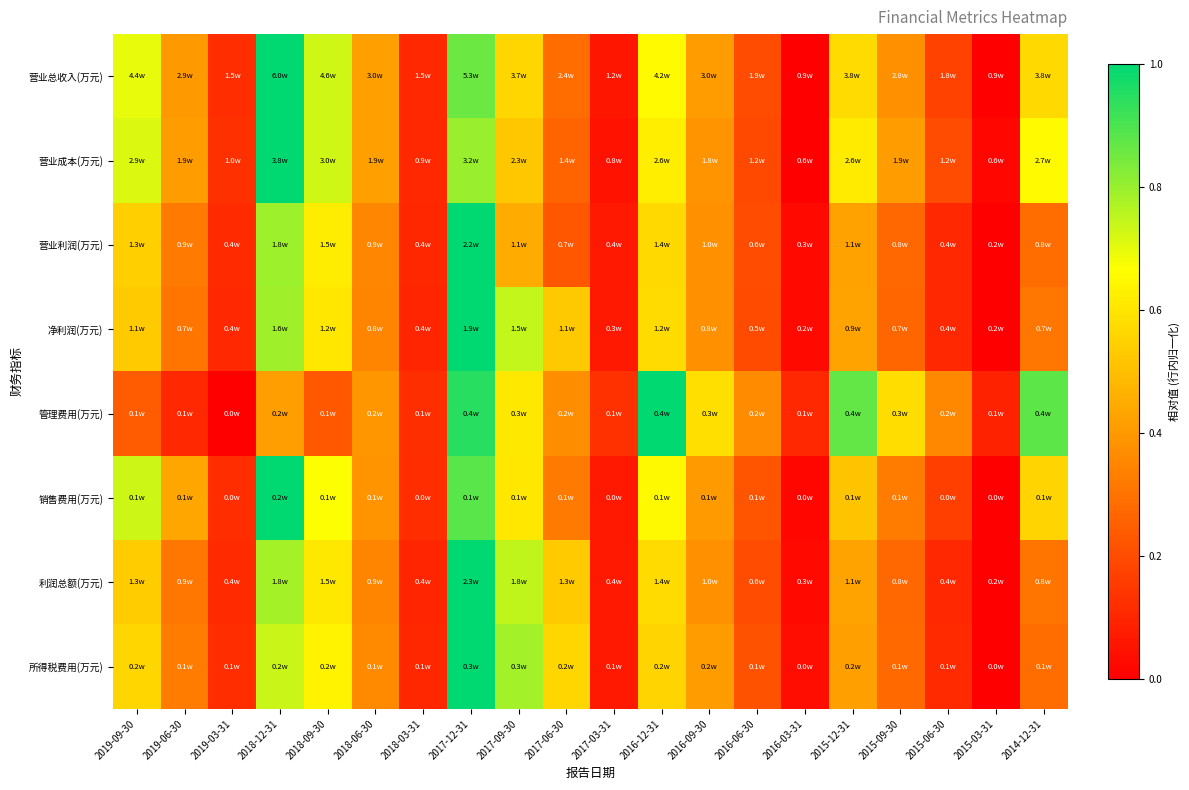

At which category is the sum across all series the highest?

2017-12-31